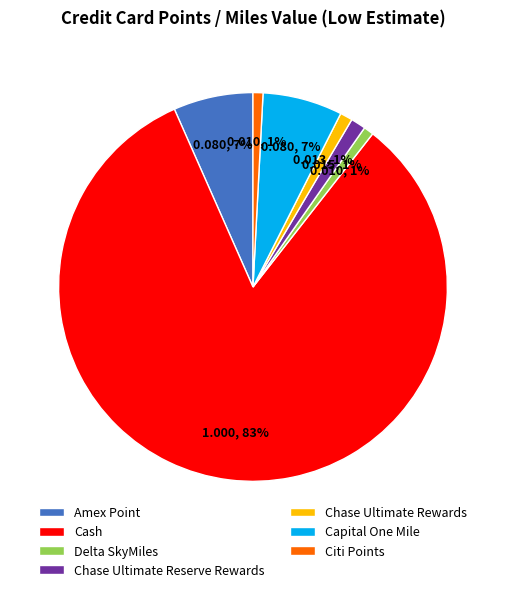

Do Capital One Mile and Citi Points together represent more than half of the pie?

No